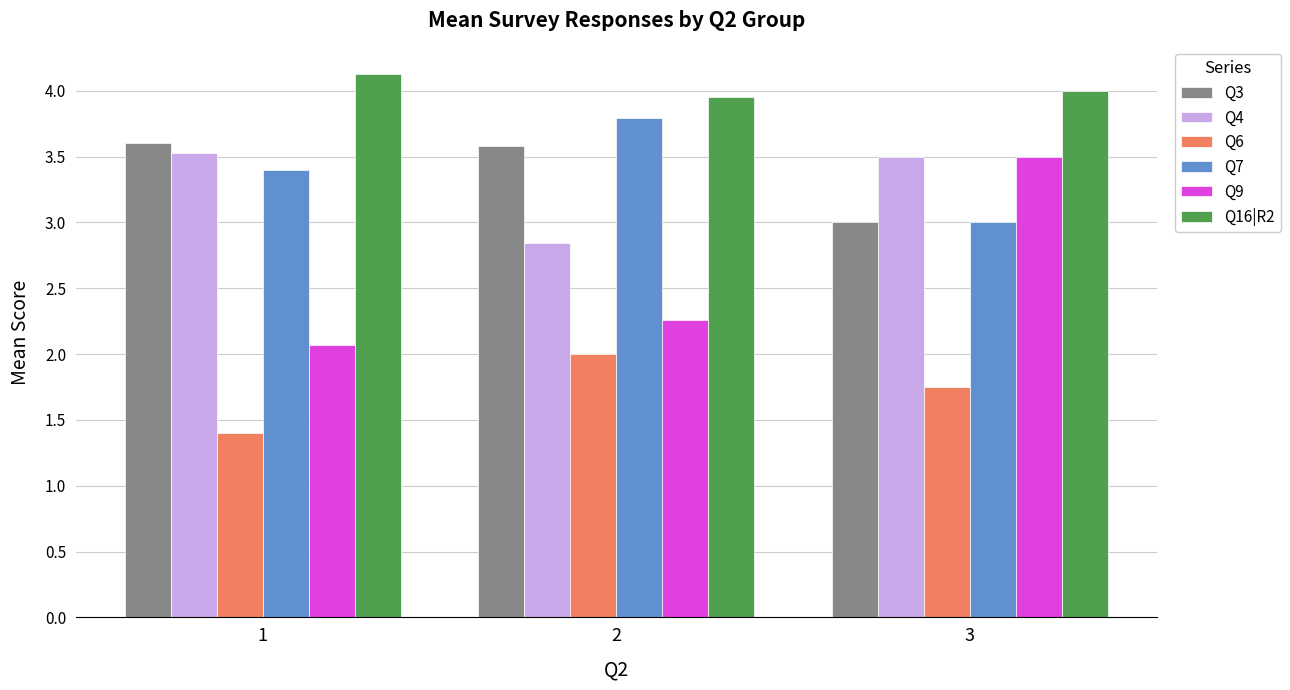

True or false: Q3 has a value of 5.7 at 1.

False